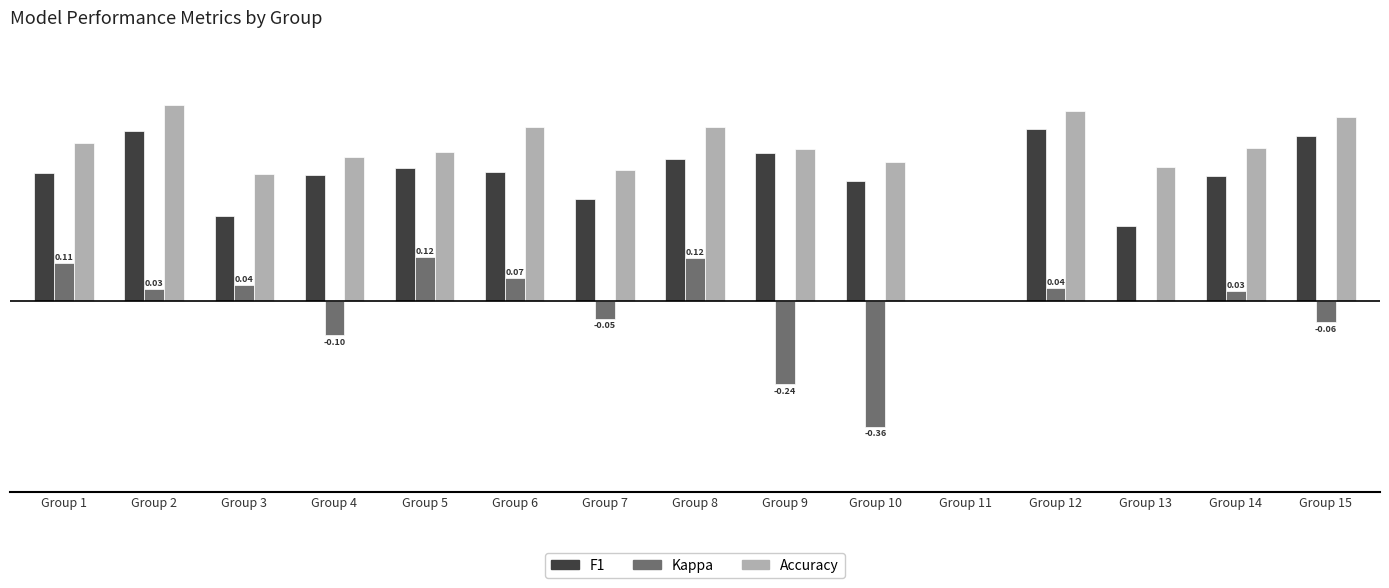

The value of f1 at Group 8 is 0.4. True or false?

True